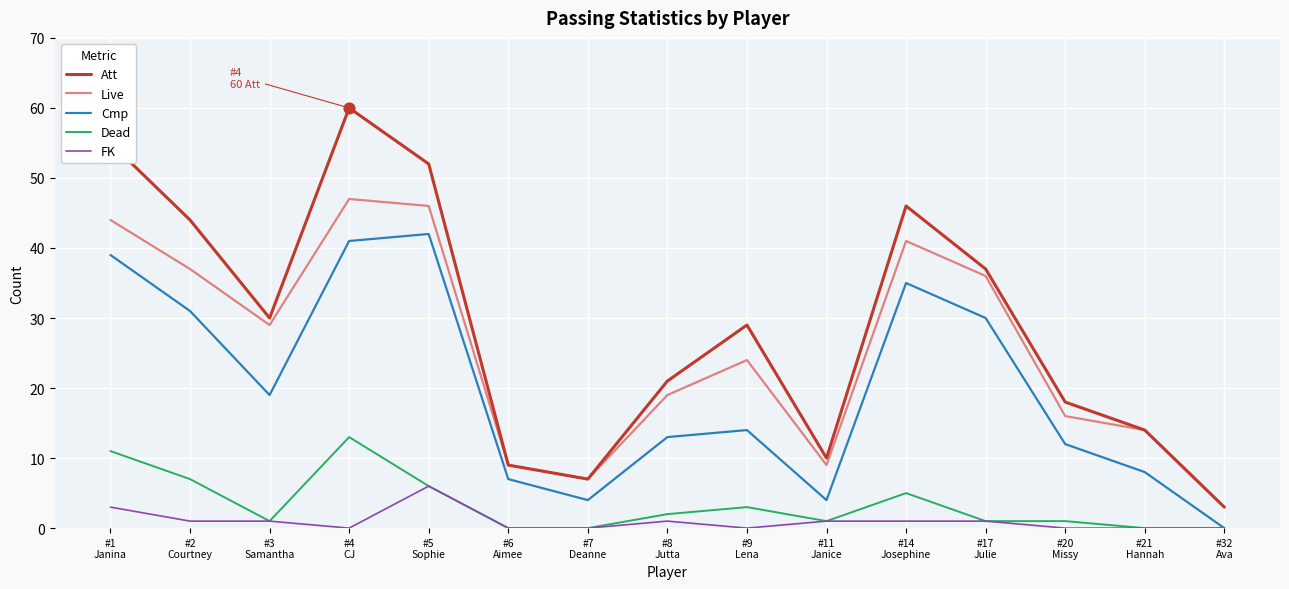

Is the value of Cmp at #32
Ava greater than the value of Att at #3
Samantha?

No